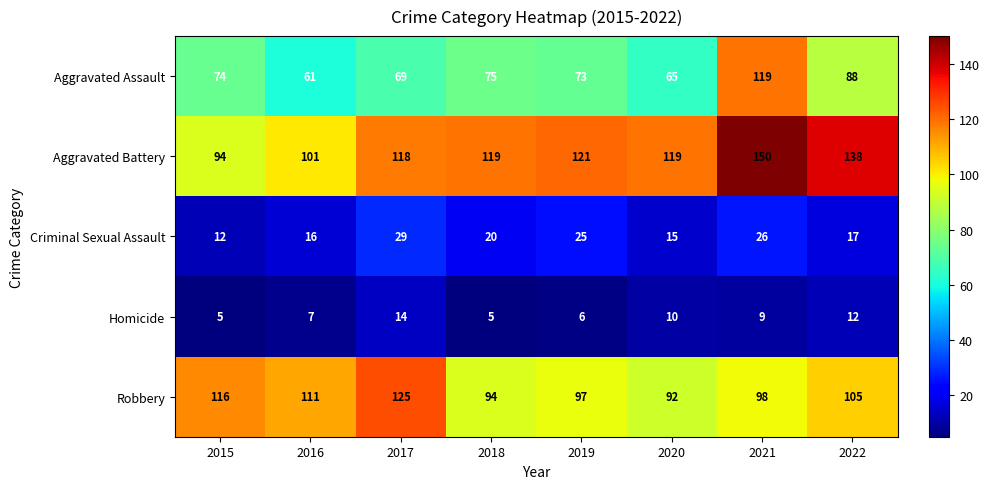

What is the total value across all series at 2021?

402